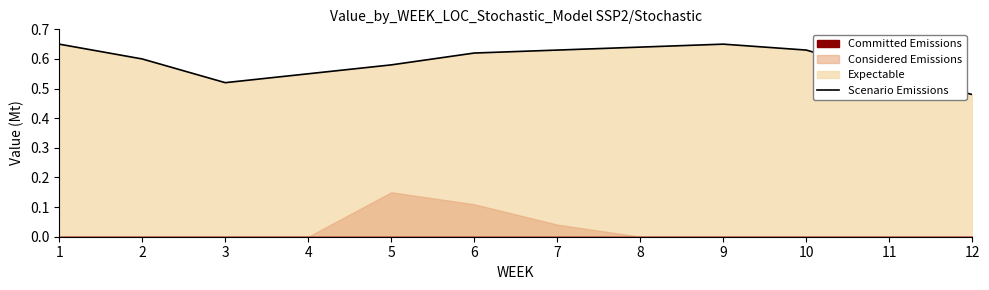

Reading right to left, what are all the values shown in this chart?

0.5	0.6	0.6	0.7	0.6	0.6	0.6	0.6	0.6	0.5	0.6	0.7